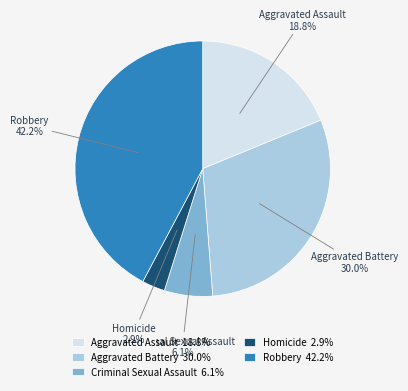

Which category has the smallest portion of the pie?

Homicide